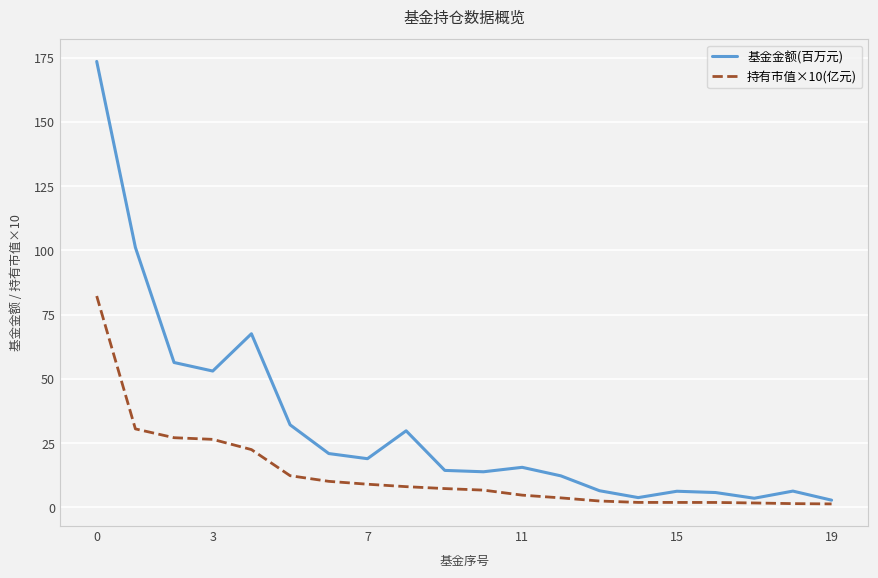

Which series has the widest spread of values?

基金金额(百万元)